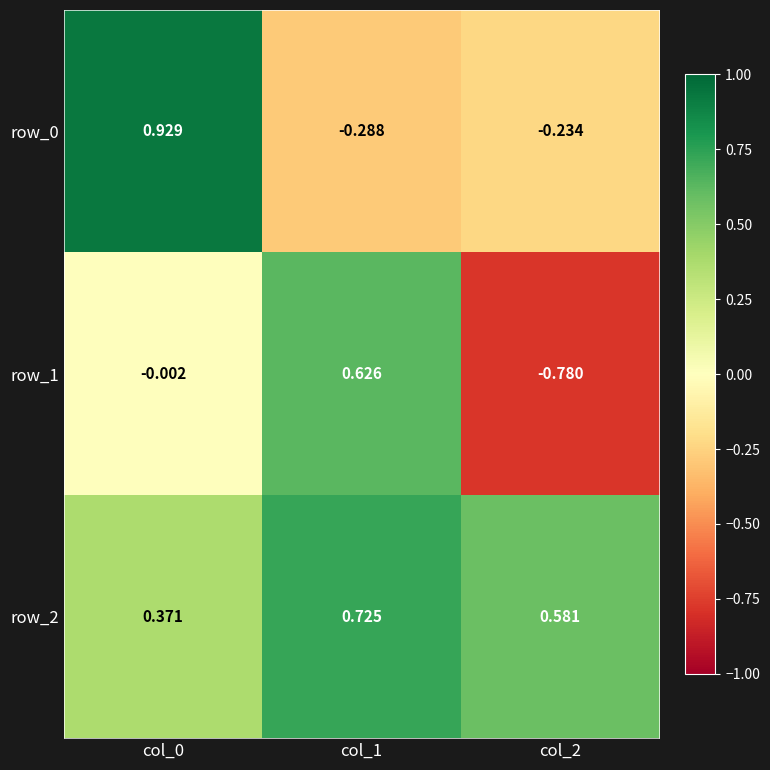

Is the value of row_1 at col_0 greater than the value of row_2 at col_2?

No